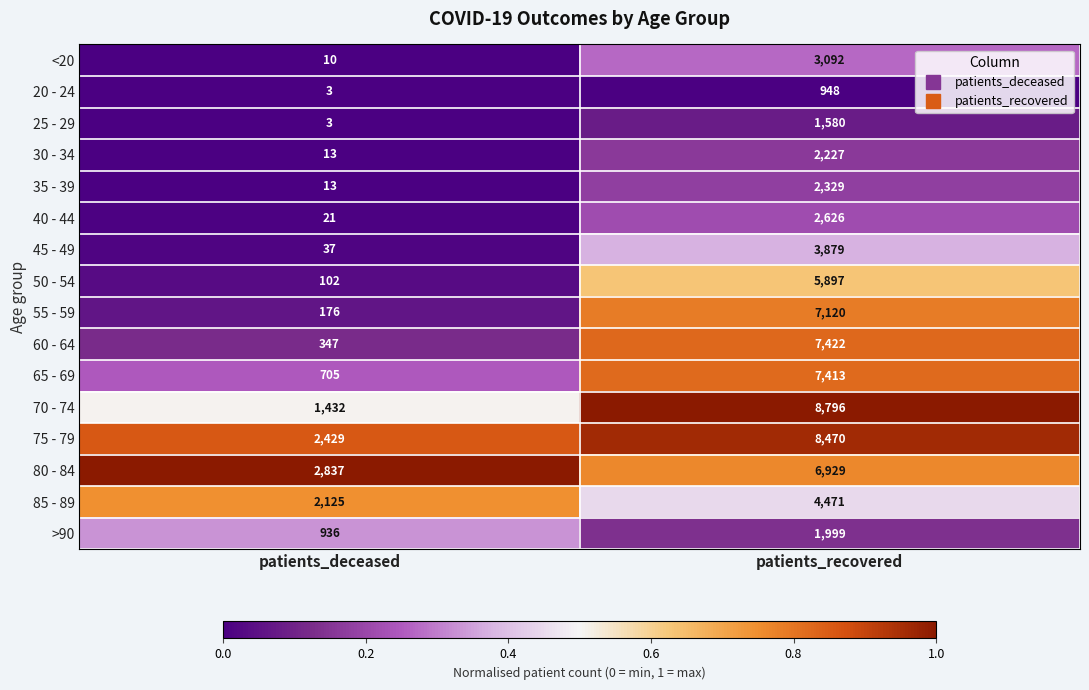

Which series has the largest total across all categories?

75 - 79